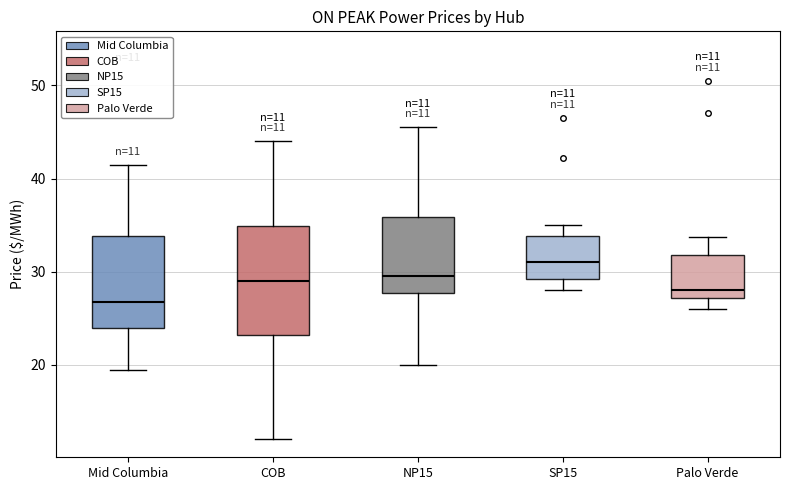

Which box has the highest median line?

SP15